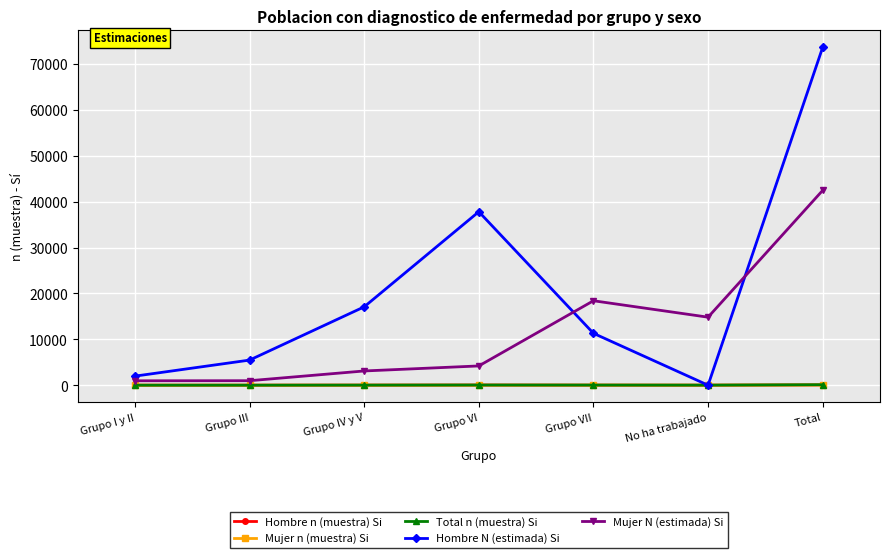

The value of Hombre N (estimada) Si at No ha trabajado is -31167. True or false?

False